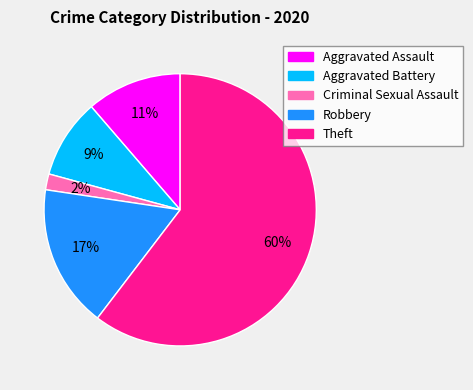

Approximately how many times larger is the value at Criminal Sexual Assault compared to Robbery?

0.1